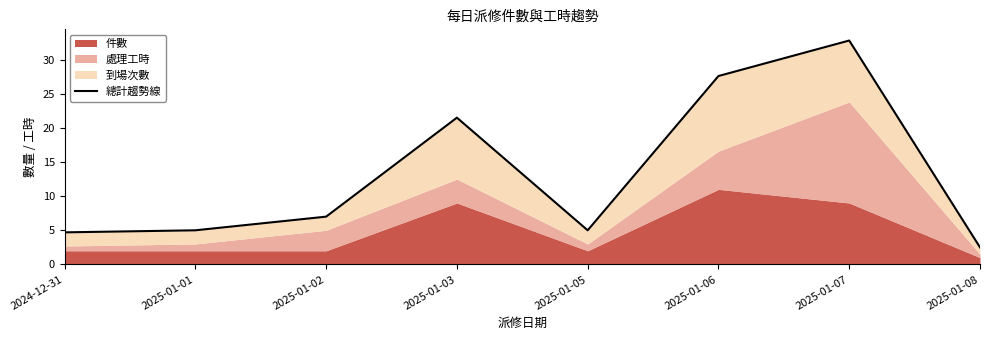

How many values exceed 7?

3